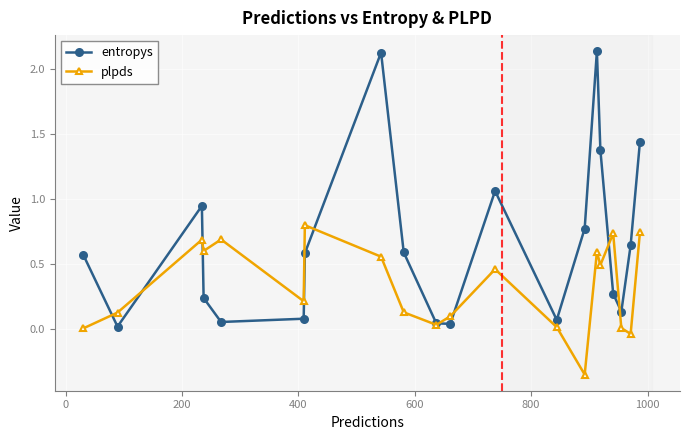

List the series in order of their overall mean, lowest first.

plpds, entropys